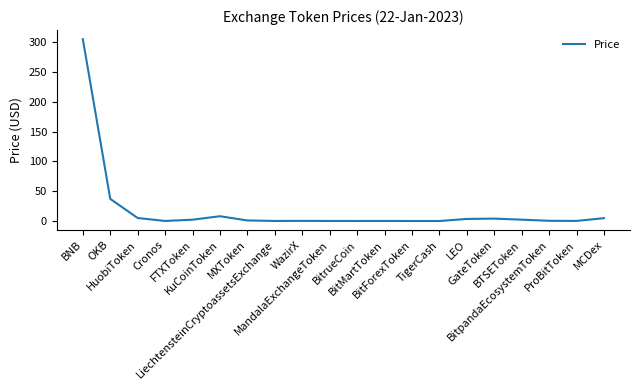

What is the greatest value displayed?

305.5